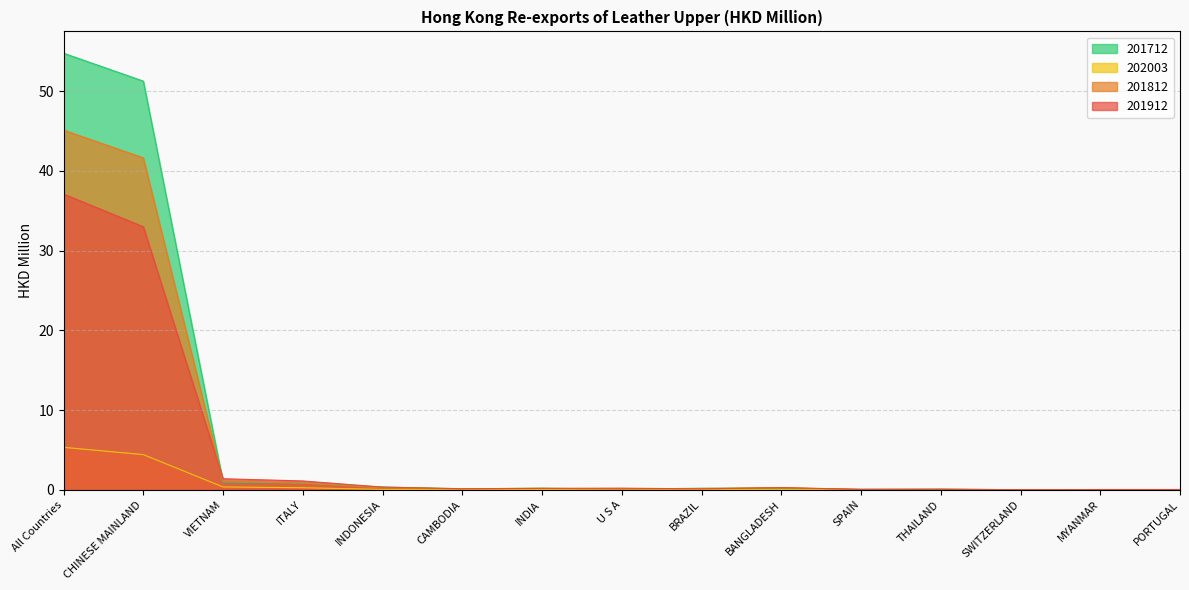

True or false: 201912 and 201712 cross at least once.

True